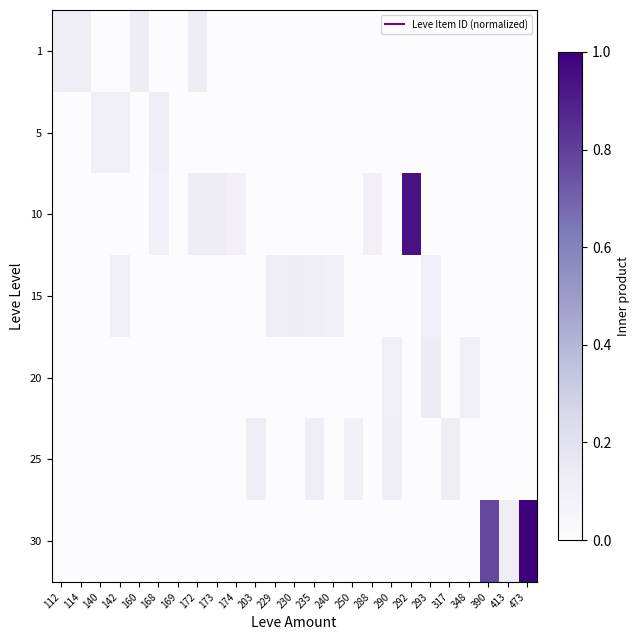

Rank the series by their maximum value, from lowest to highest.

5, 25, 1, 15, 20, 10, 30